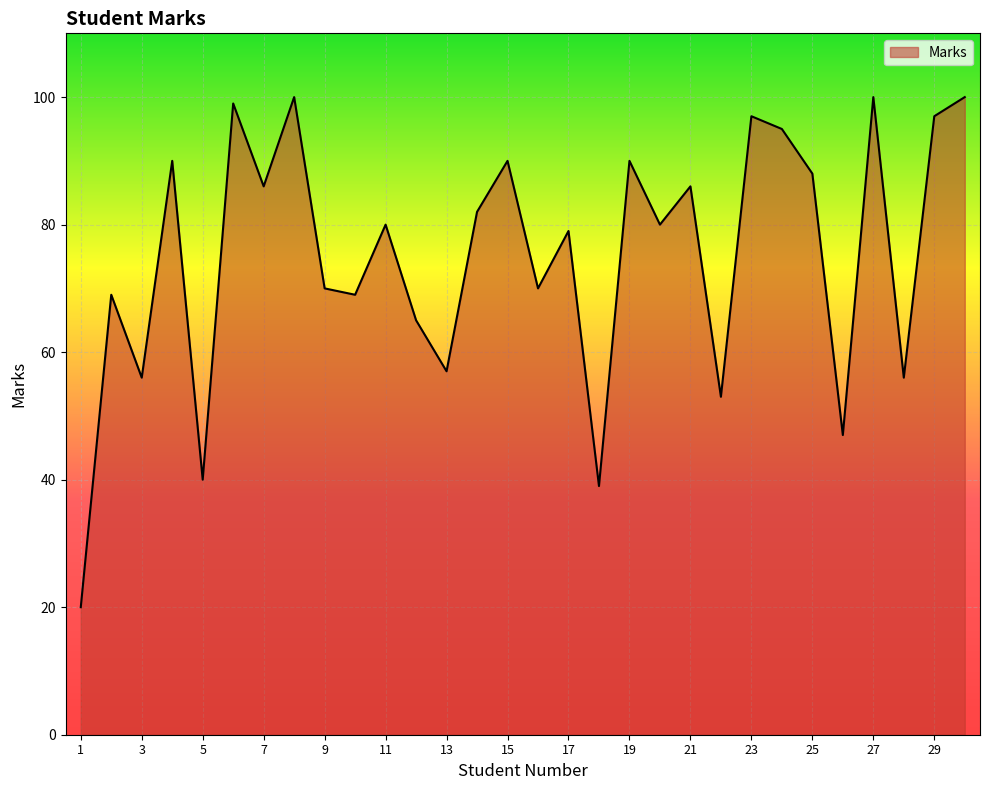

What is the smallest value displayed?

20